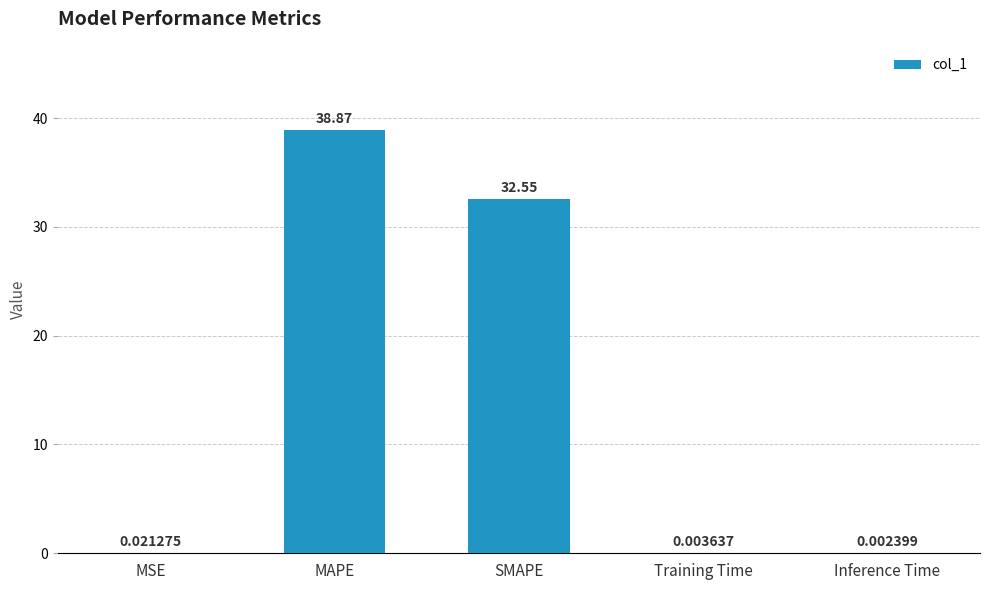

What is the change in value from MAPE to Training Time?

-38.9